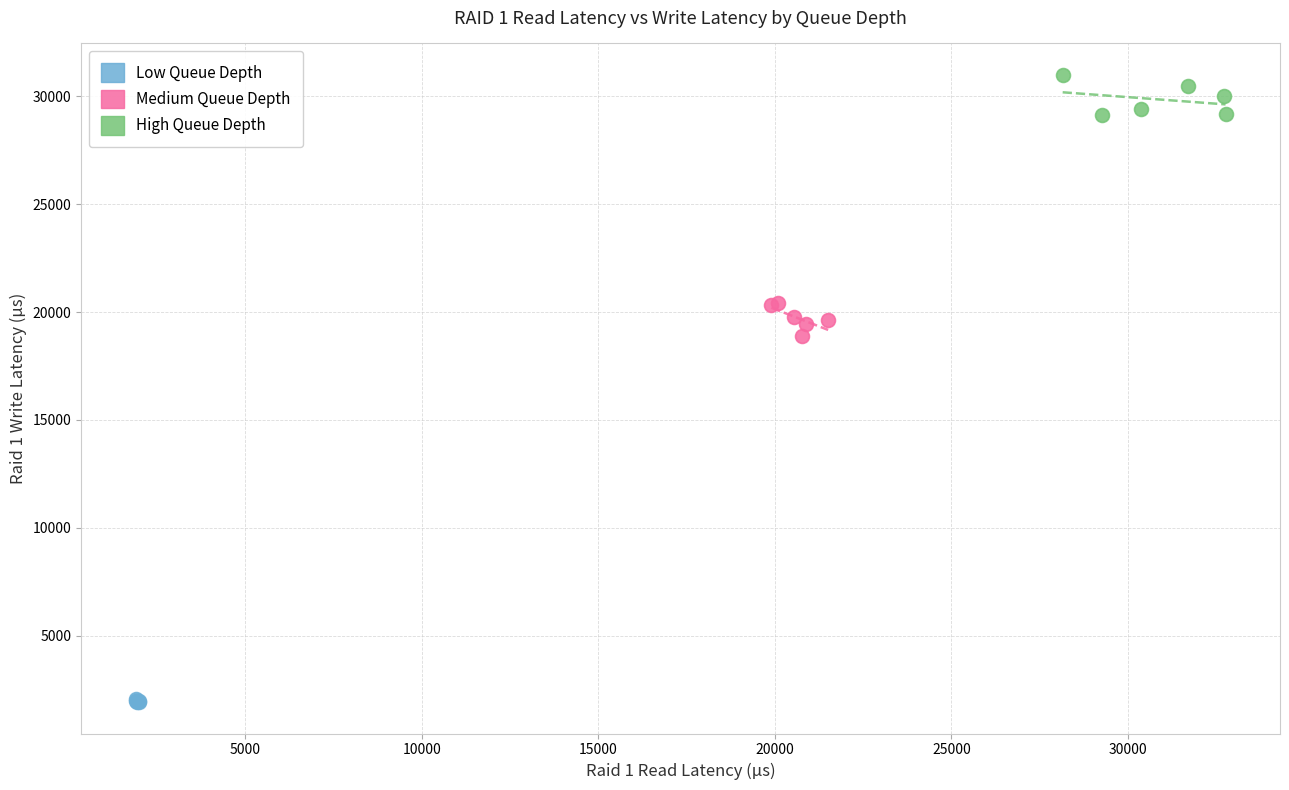

Which series has the widest spread of Y values?

High Queue Depth